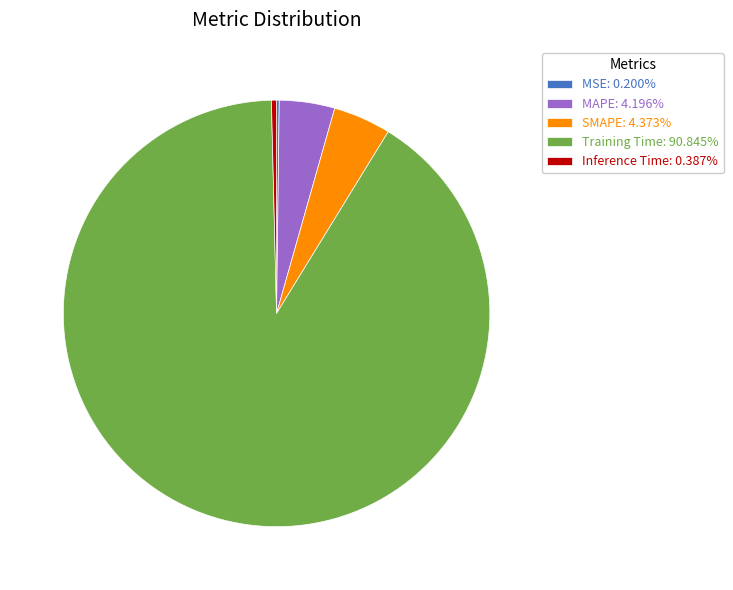

Is it true that Training Time is 99% of the pie?

False